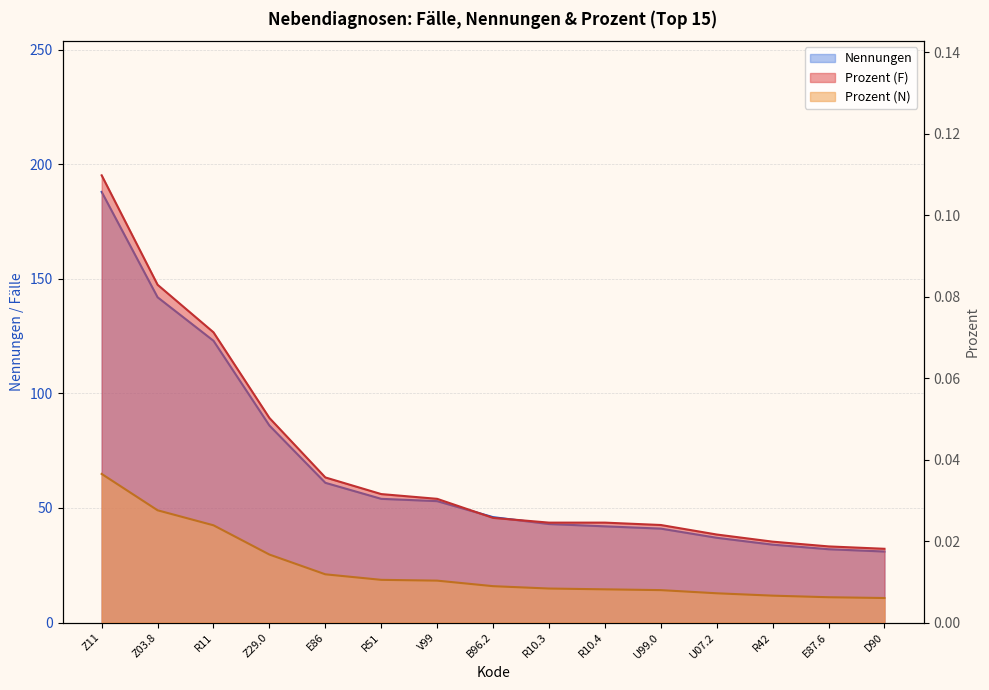

Which series has the largest range (max minus min)?

Nennungen